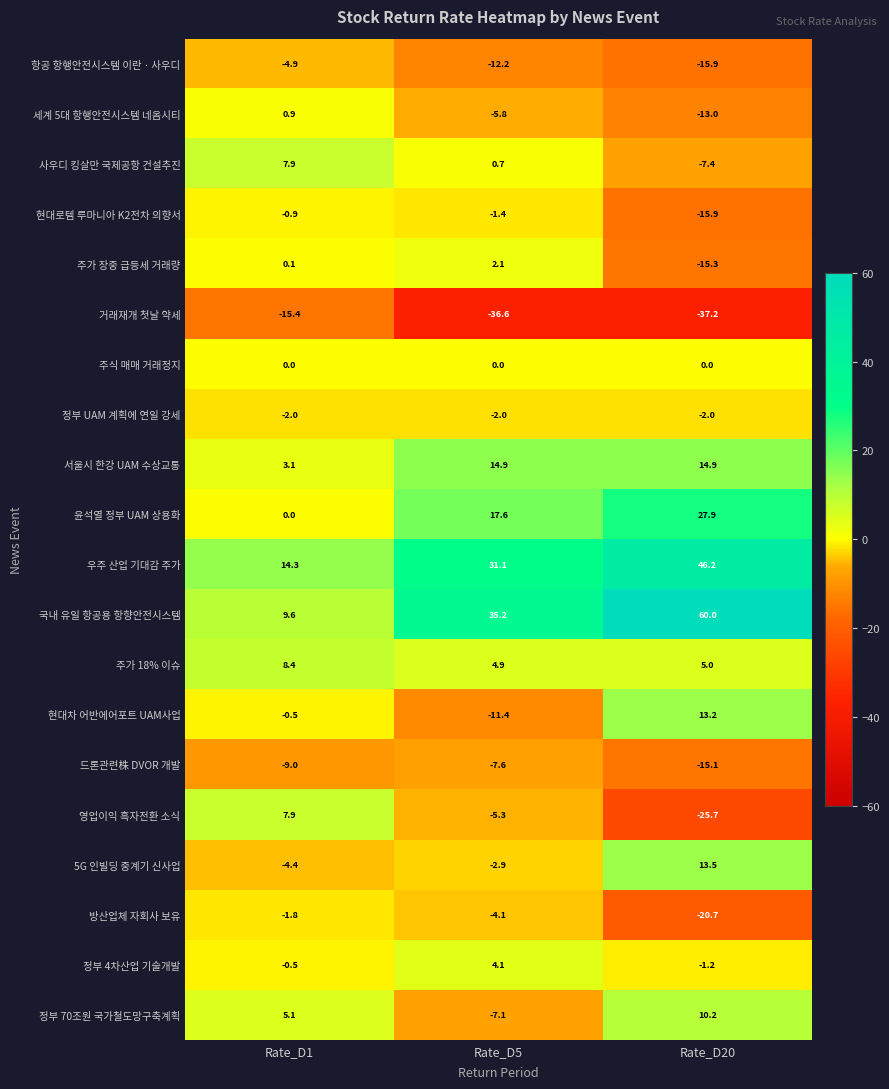

Rank the categories by 세계 5대 항행안전시스템 네옴시티 value from highest to lowest.

Rate_D1, Rate_D5, Rate_D20